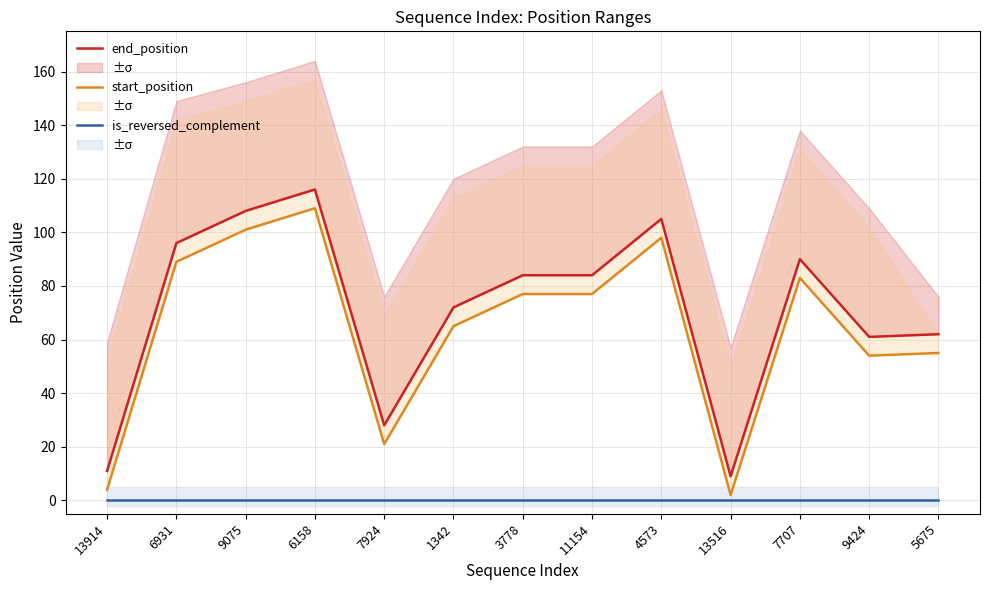

What is the label of the 1st point from the left?

13914